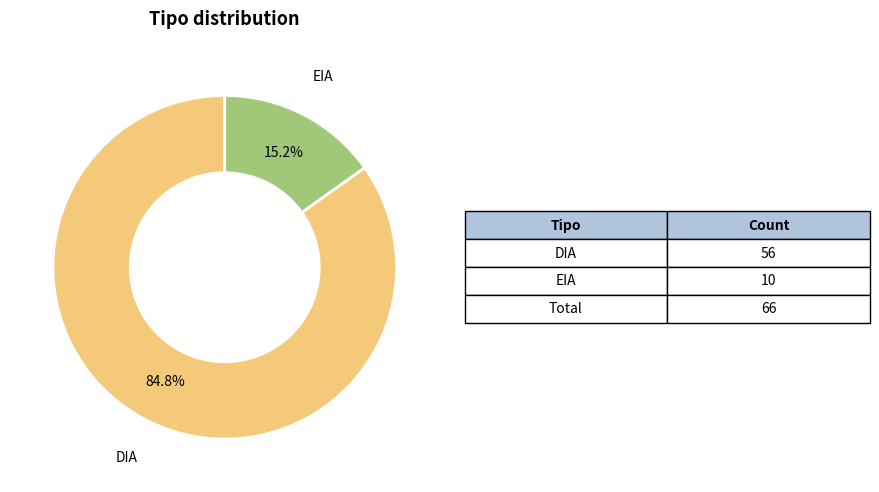

Rank the categories by value from lowest to highest.

EIA, DIA